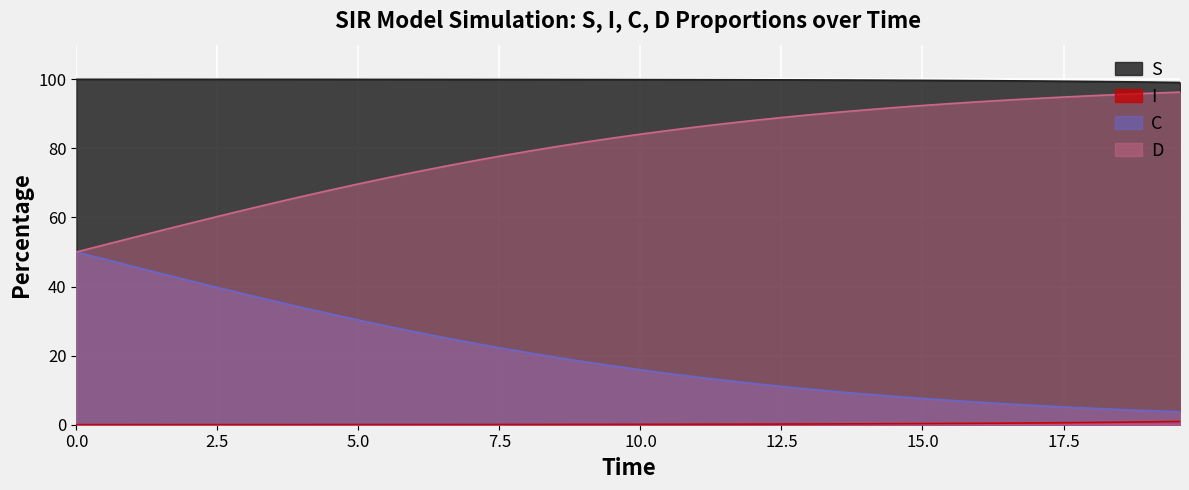

True or false: D and S cross at least once.

False